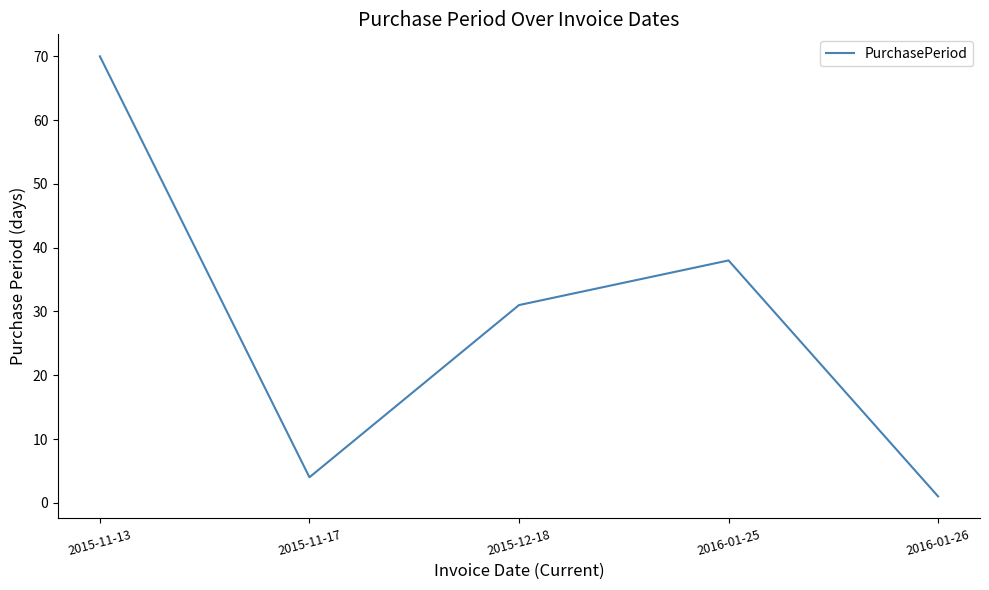

List the labels in order of value, smallest first.

2016-01-26, 2015-11-17, 2015-12-18, 2016-01-25, 2015-11-13